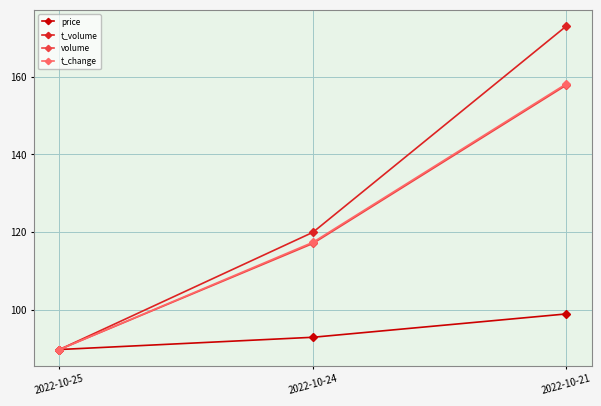

Is this an area chart (filled region under the line)?

No